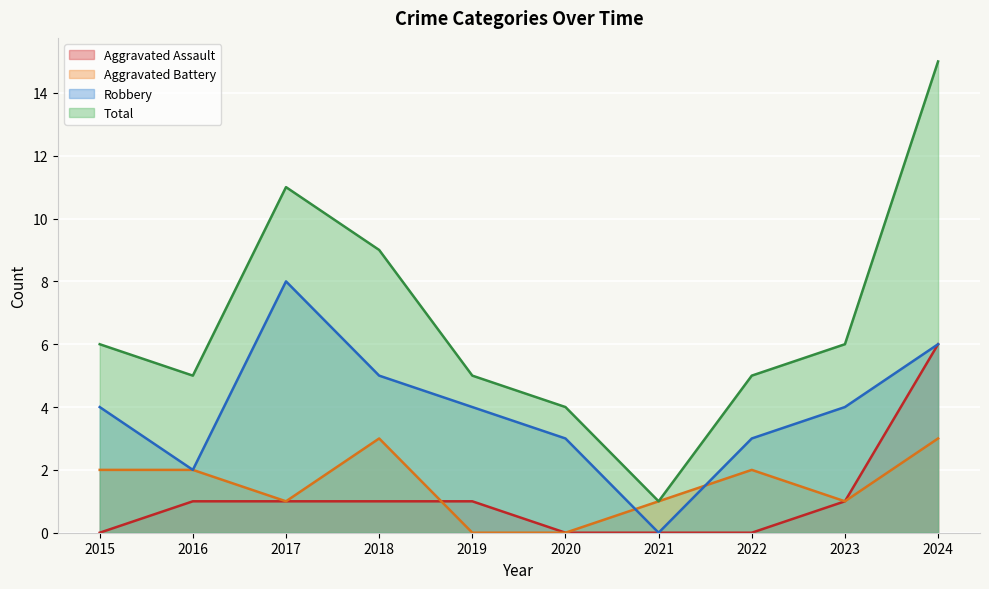

At which label does Robbery reach its minimum?

2021